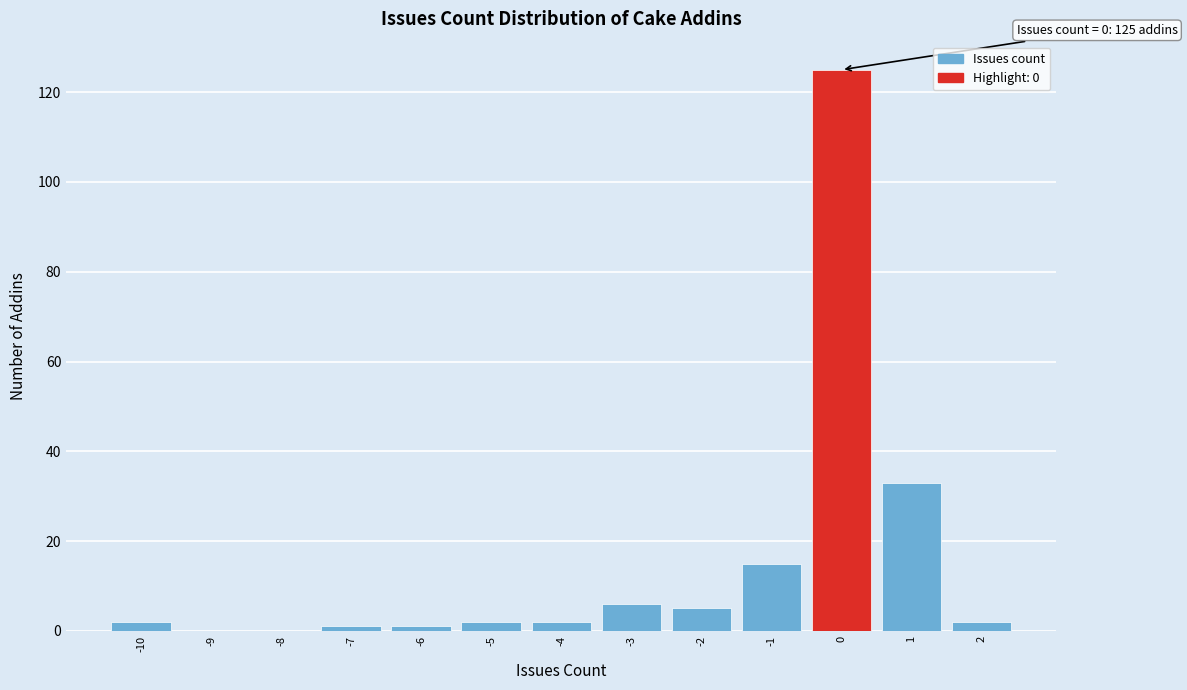

Which range on the x-axis has the tallest bar?

-0.5 to 0.5